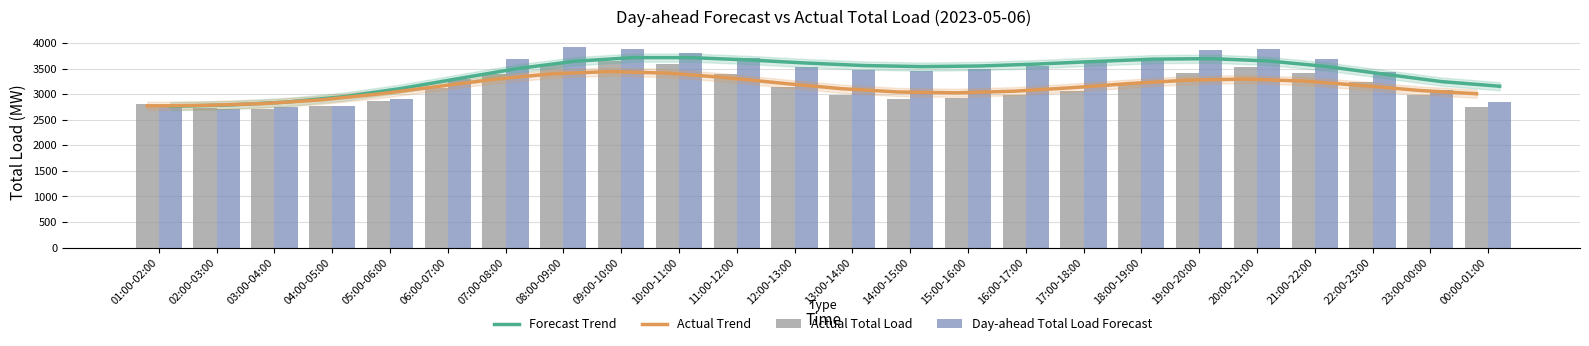

At how many categories does at least one series exceed 3491?

15